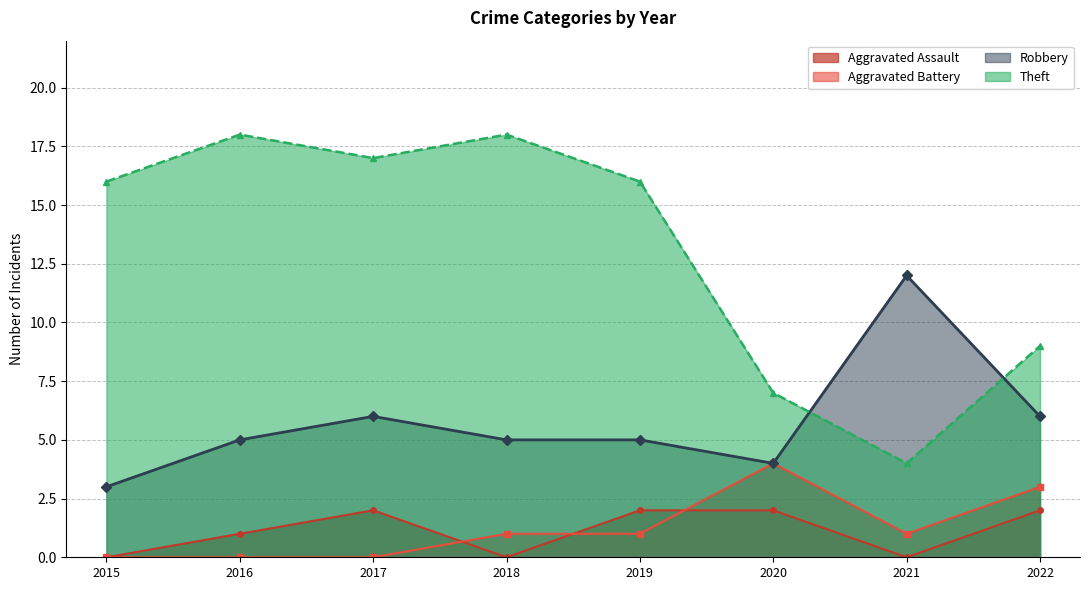

At which label does Aggravated Assault reach its peak?

2017